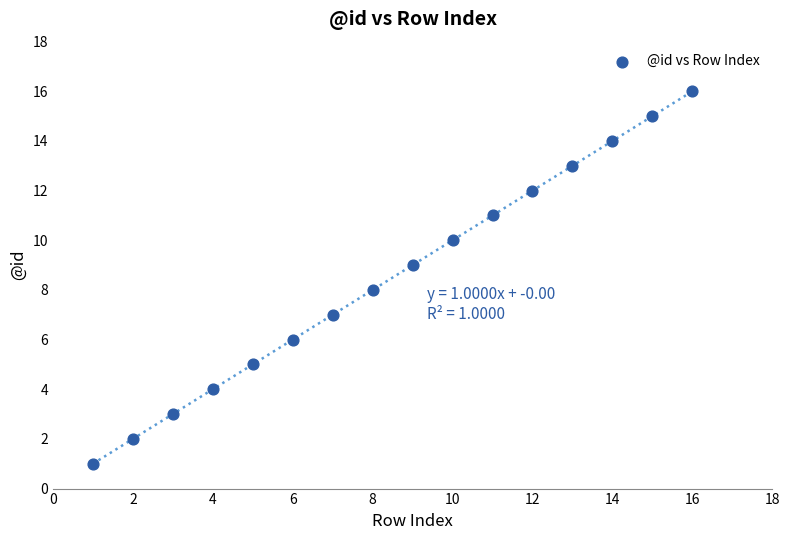

What is the range of Y values (max minus min)?

15